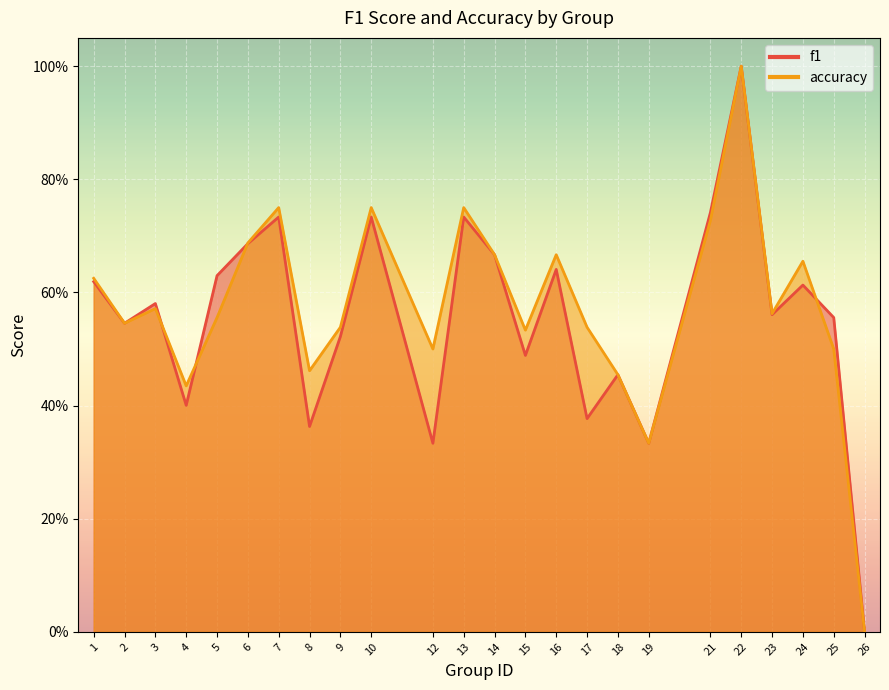

Rank the categories by accuracy value from lowest to highest.

26, 19, 4, 18, 8, 12, 25, 15, 9, 17, 2, 5, 23, 3, 1, 24, 14, 16, 6, 21, 7, 10, 13, 22